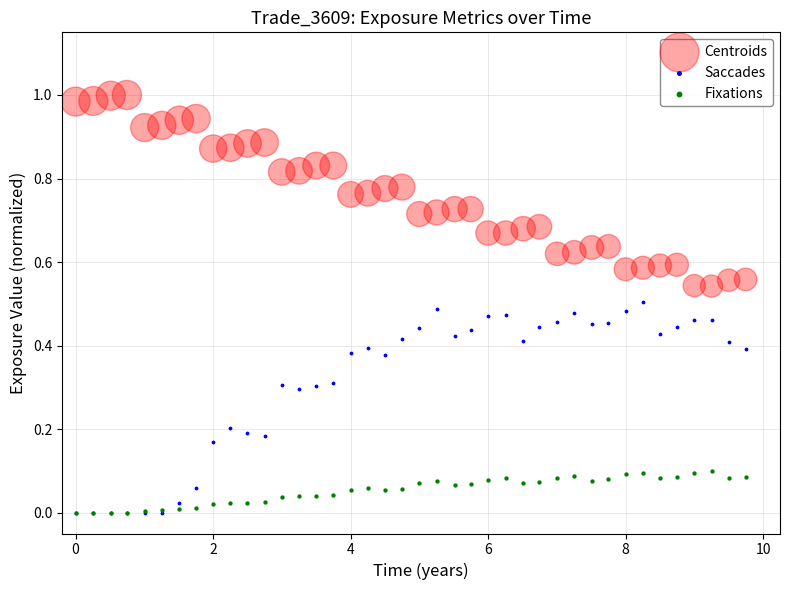

What are all the series names shown in the legend?

Centroids, Saccades, Fixations